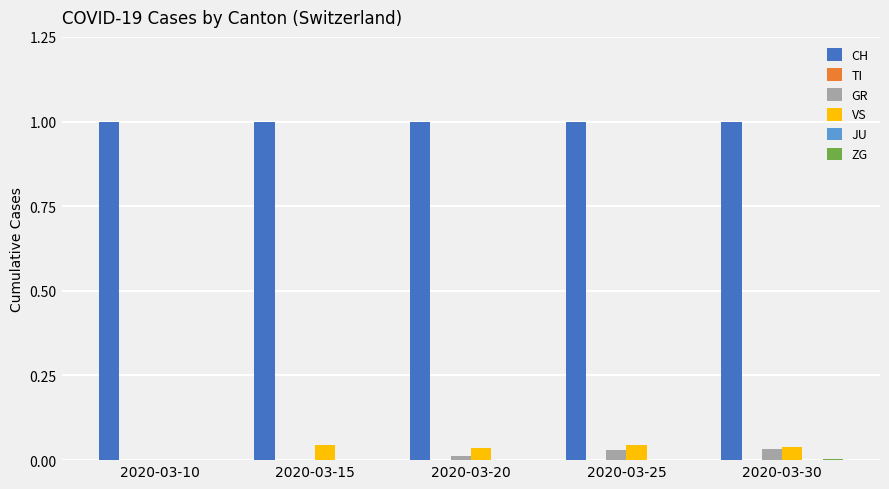

Which series changed the most between 2020-03-10 and 2020-03-30?

VS